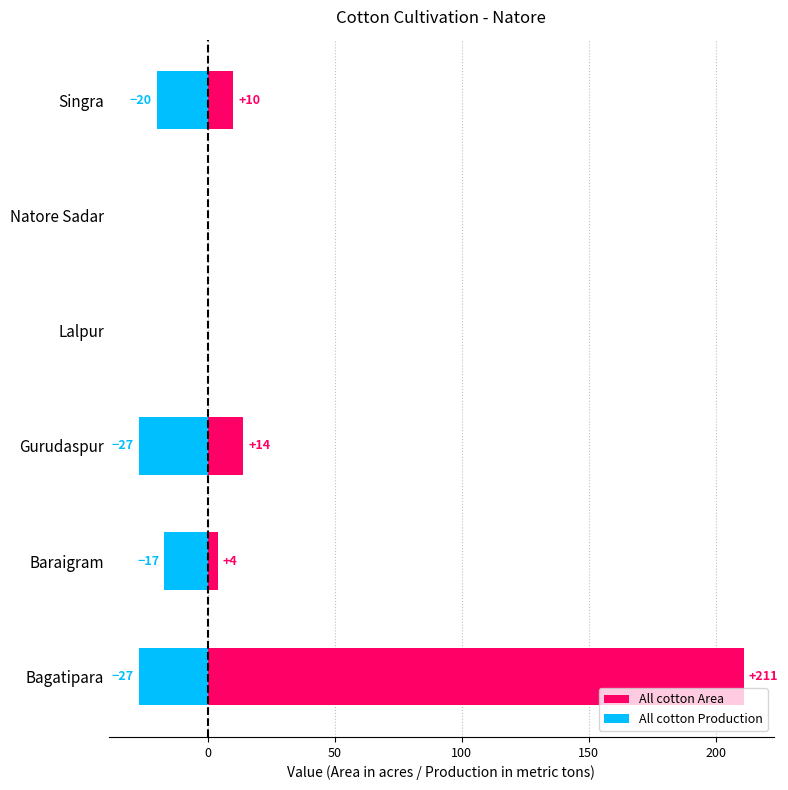

True or false: All cotton Production has a value of 15 at Natore Sadar.

False